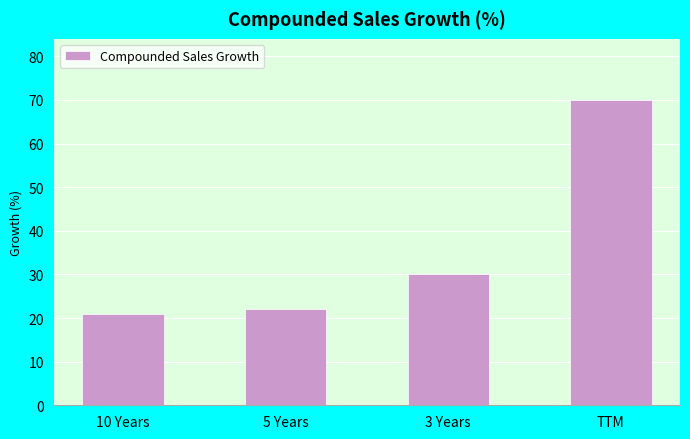

Rank the categories by value from lowest to highest.

10 Years, 5 Years, 3 Years, TTM